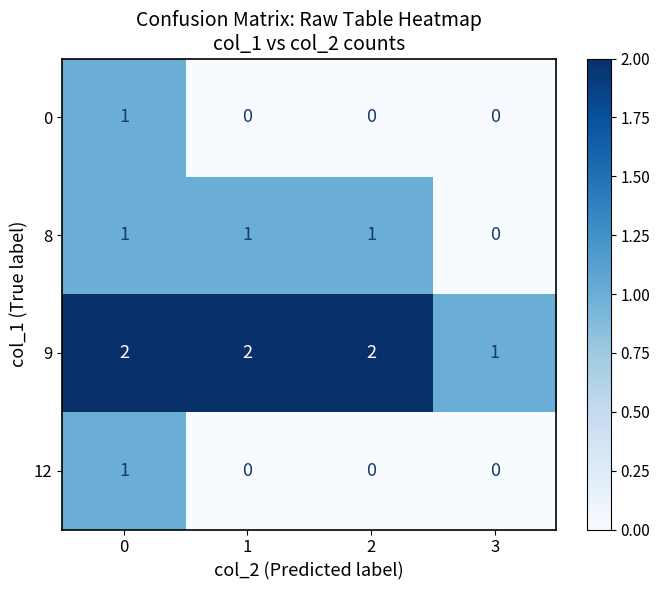

Reading left to right, transcribe all the data shown in this chart.

0: 1	0	0	0
8: 1	1	1	0
9: 2	2	2	1
12: 1	0	0	0